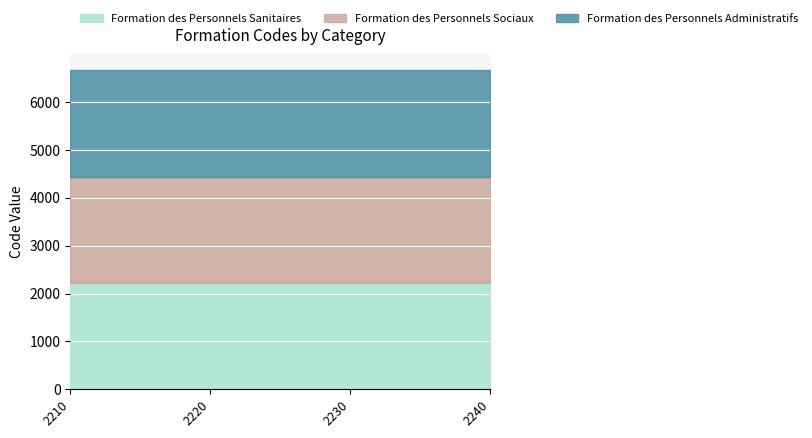

True or false: Formation des Personnels Sanitaires has a value of 802 at 2210.

False